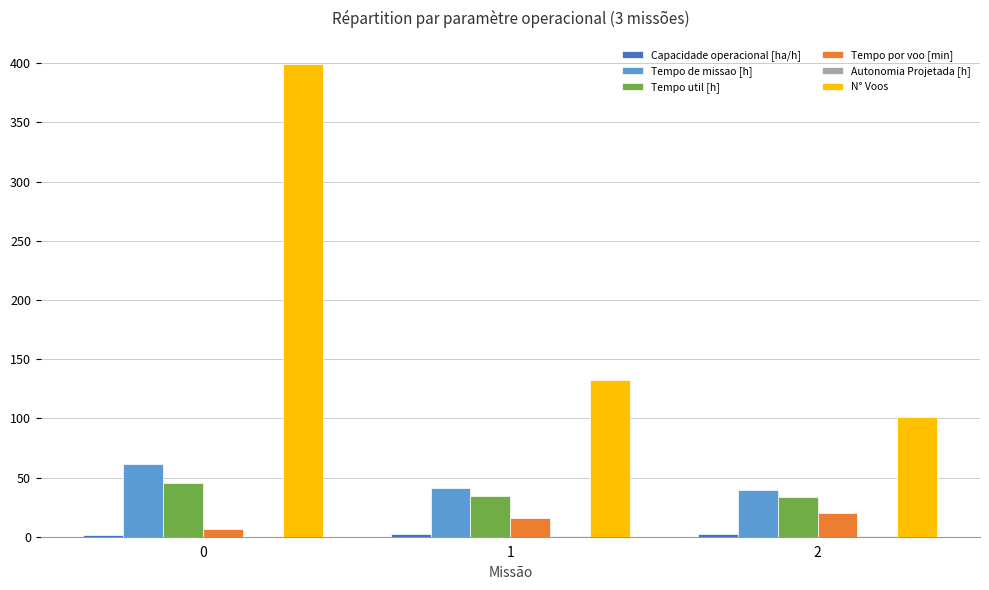

Which series has the largest total across all categories?

N° Voos